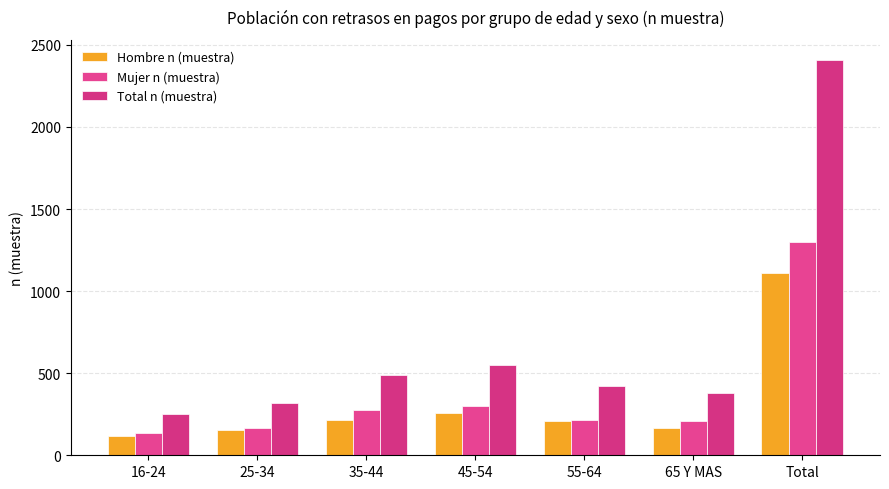

How many groups of bars are there?

7